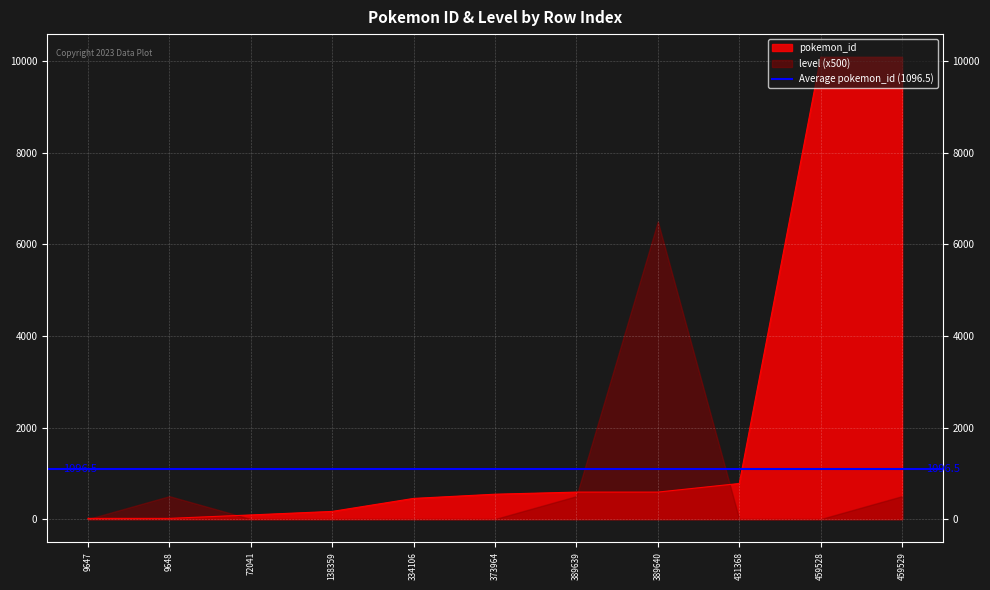

True or false: pokemon_id has a value of 238 at 389639.

False